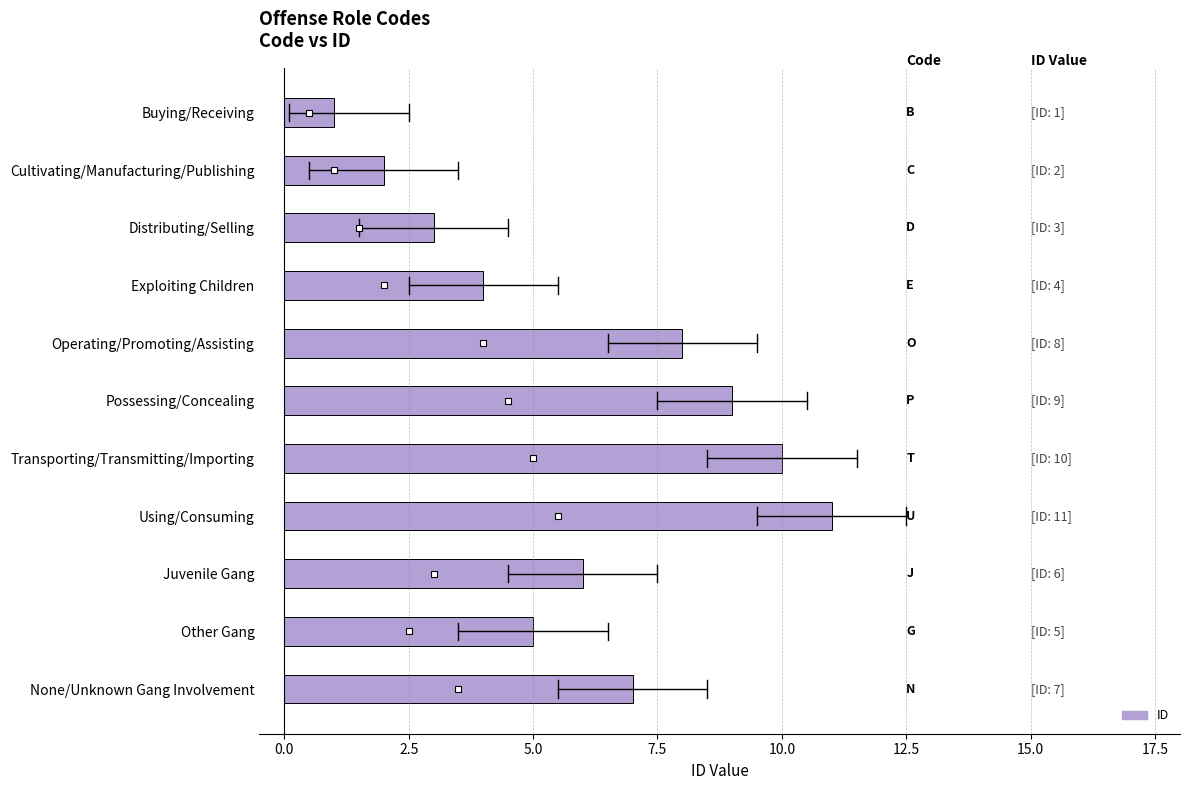

Between Buying/Receiving and Using/Consuming, which is larger?

Using/Consuming